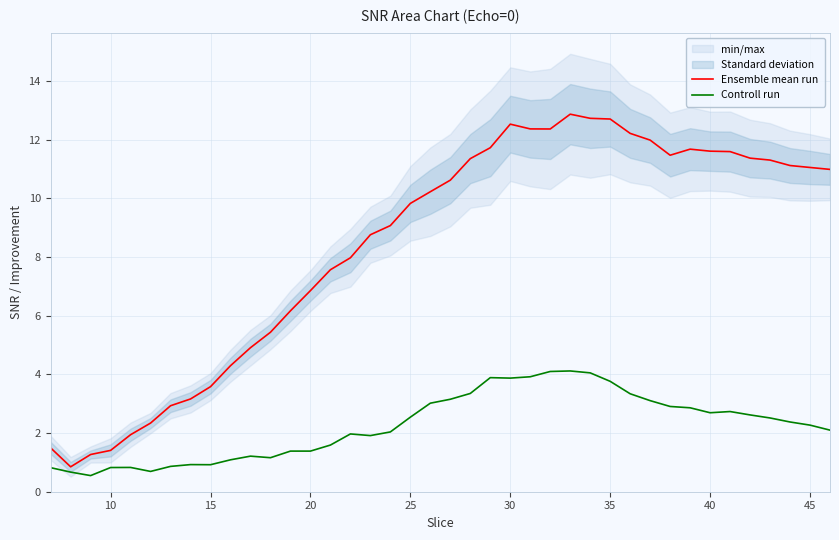

How many data points in Ensemble mean run are less than 10?

19